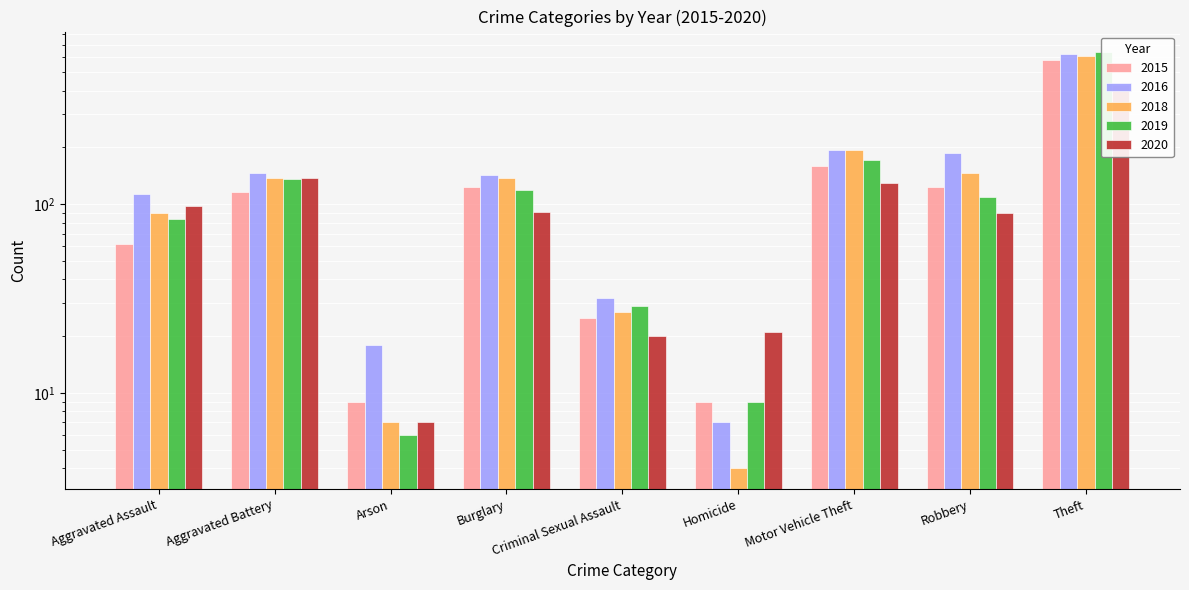

What is the maximum value shown in the chart?

638